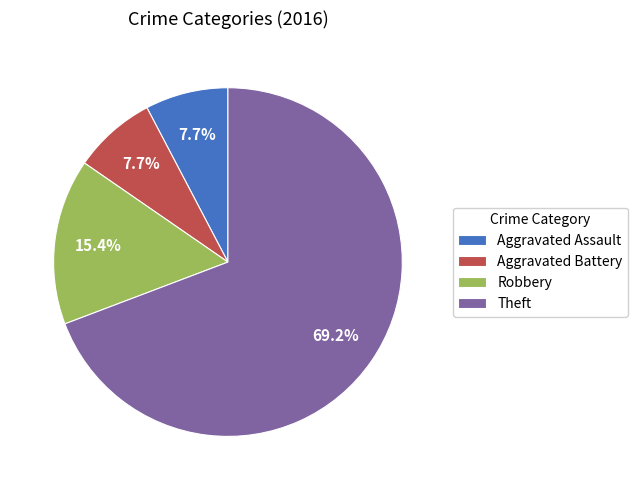

To the nearest percent, what is the average slice percentage?

25%